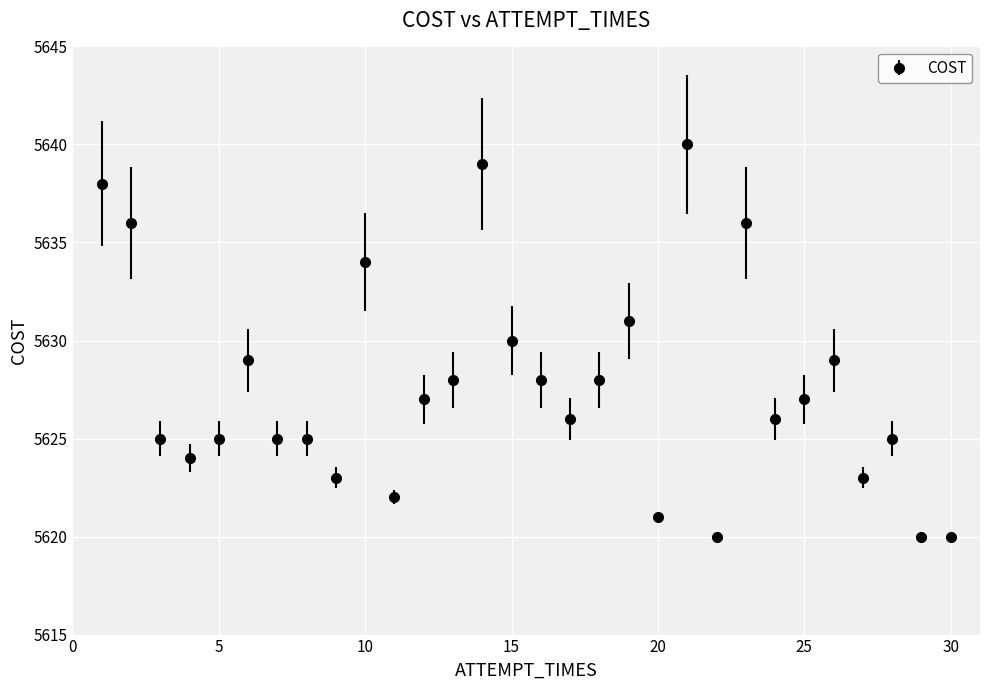

True or false: there are more than 2 points higher than both neighbors.

True